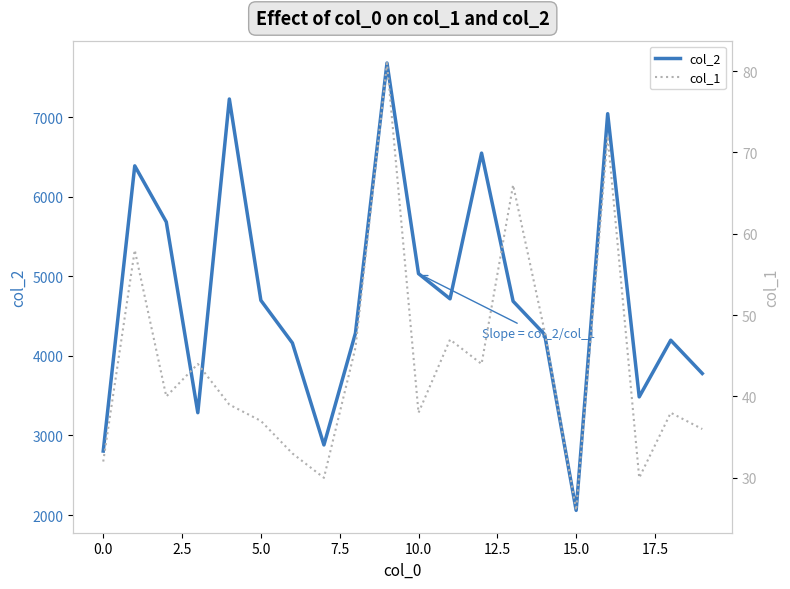

What is the maximum value for col_2?

7680